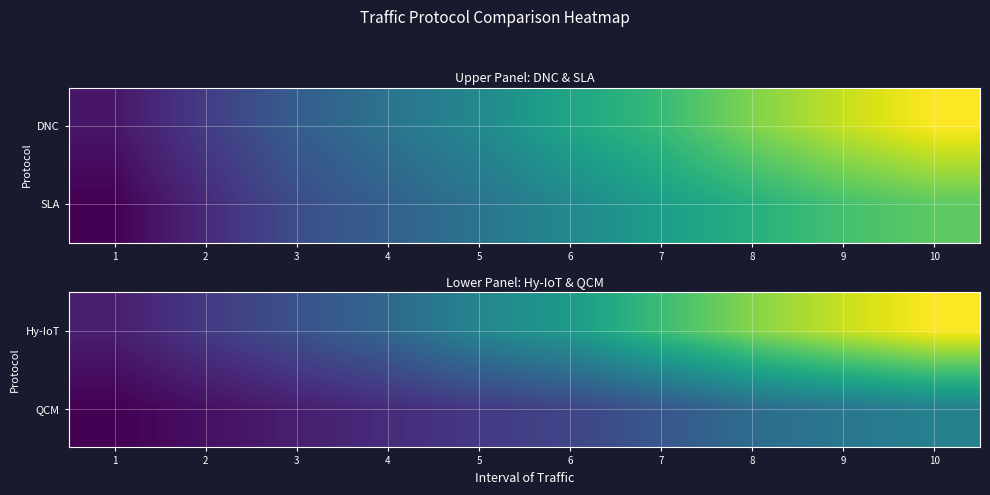

Between 2 and 6, which series saw the biggest shift?

Hy-IoT